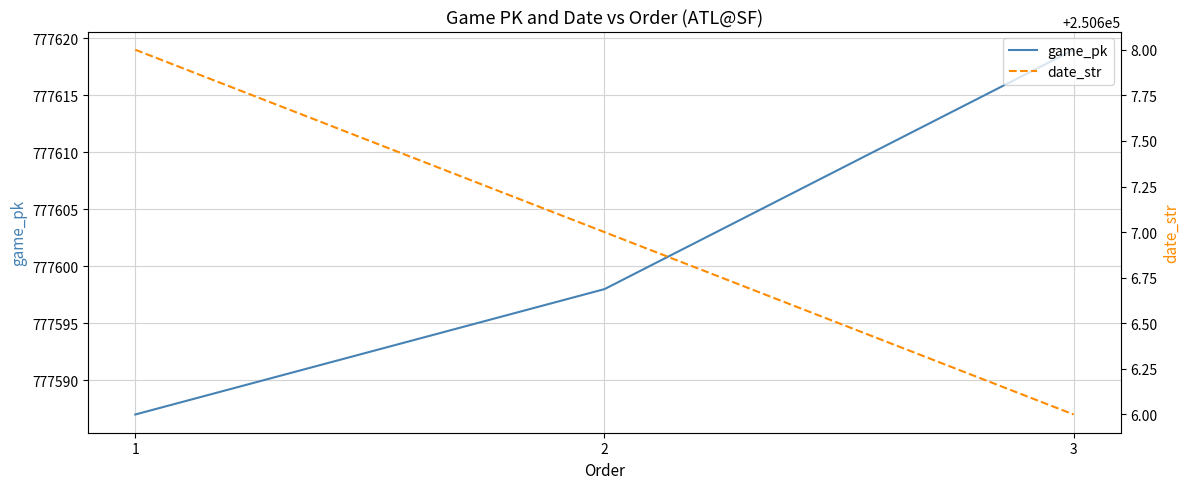

How many values in the date_str series exceed 250607?

1